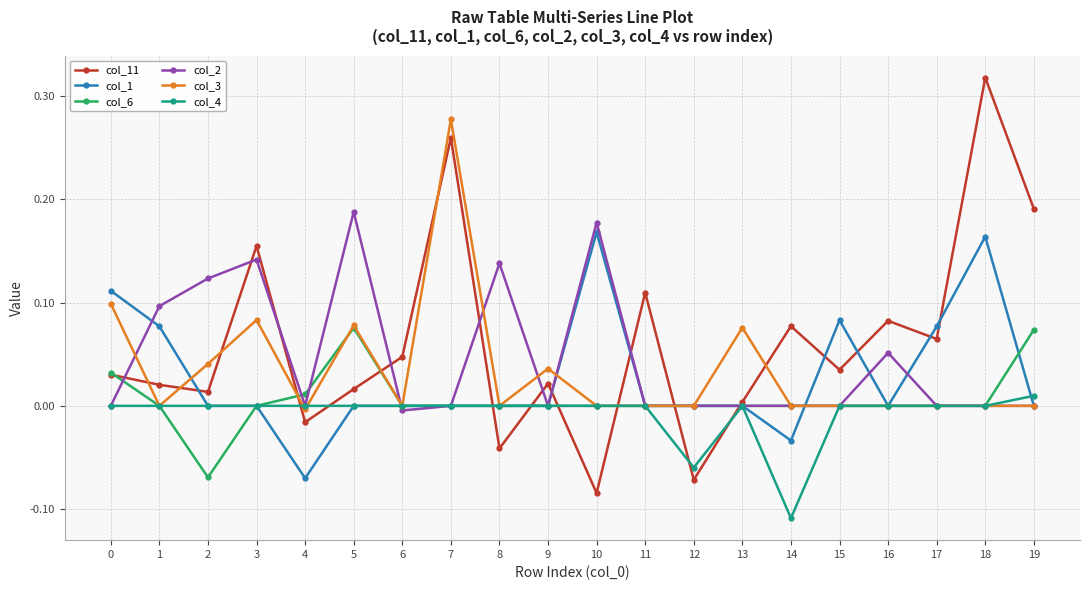

Which series has the widest spread of values?

col_11